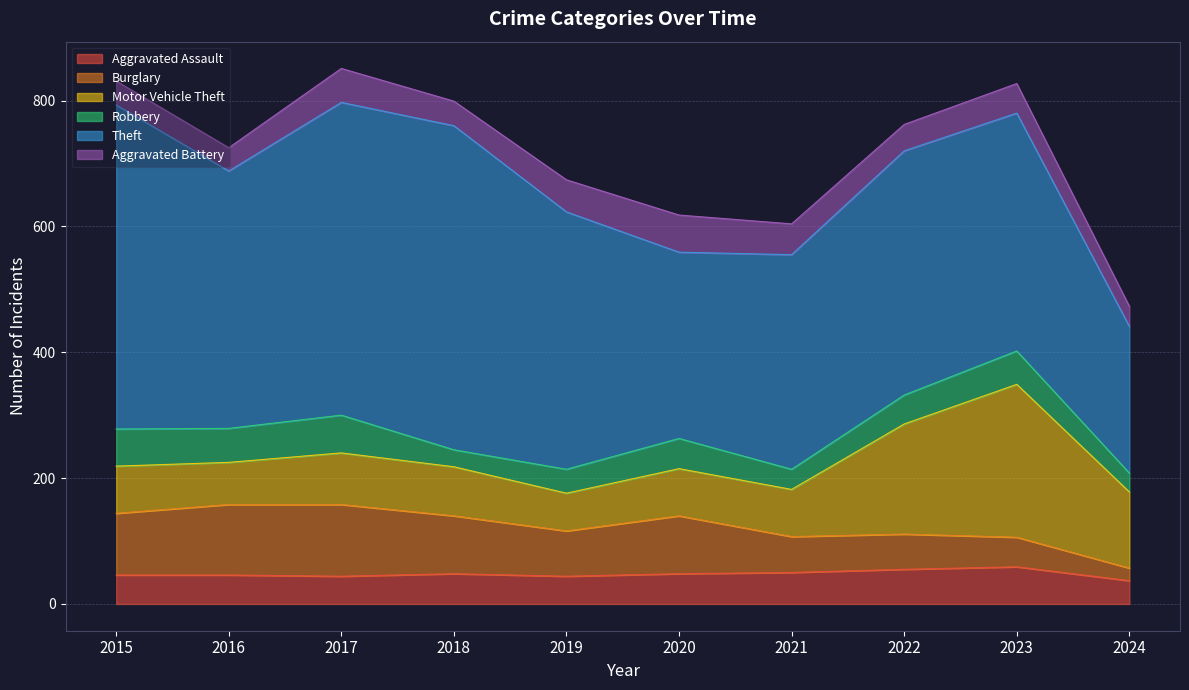

What is the minimum value shown in the chart?

20